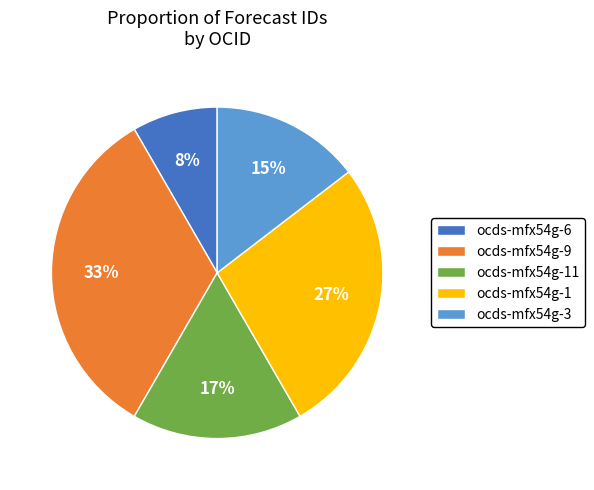

Approximately how many times larger is the value at ocds-mfx54g-9 compared to ocds-mfx54g-1?

1.2